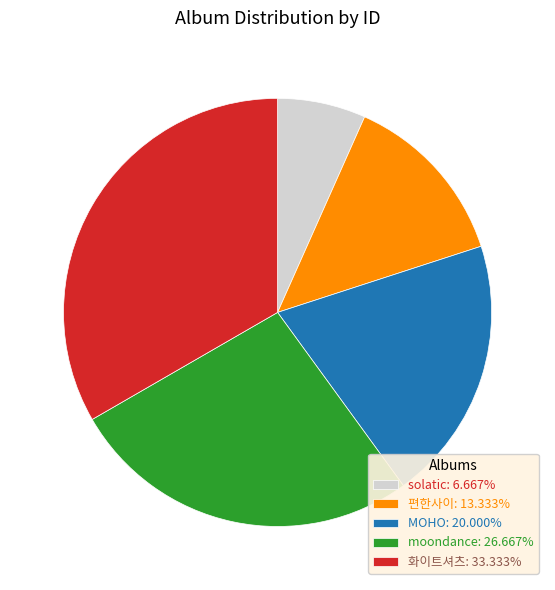

Does solatic: 6.667% represent more than half of the total?

No